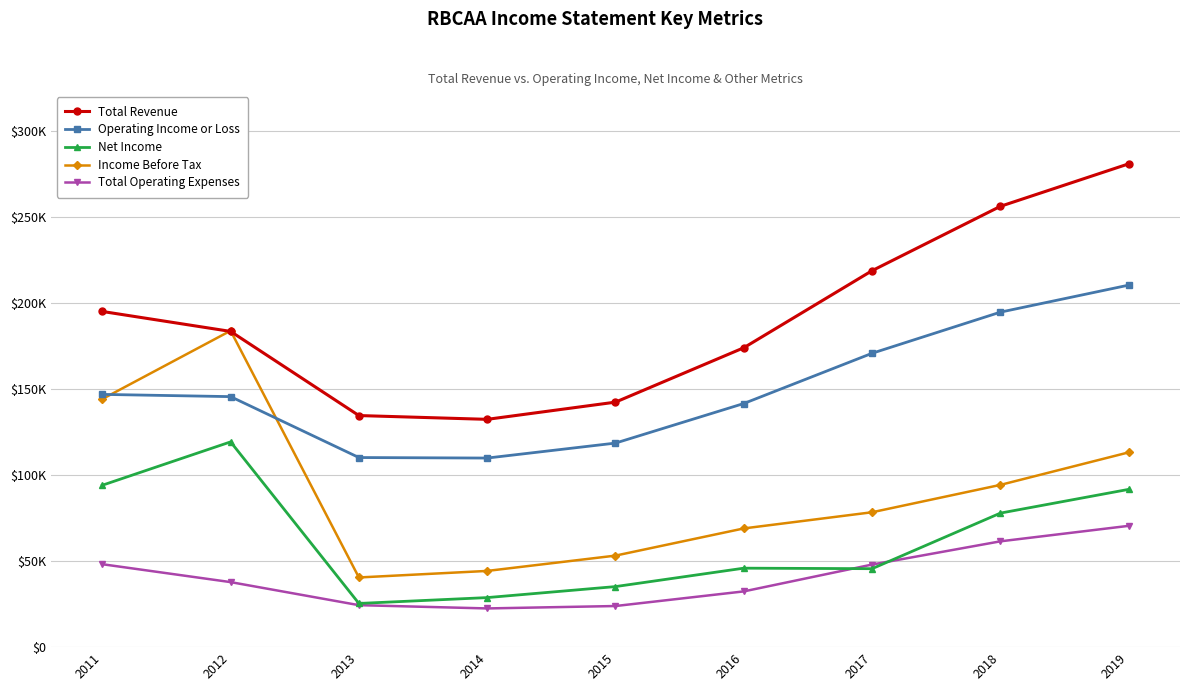

What are all the series names shown in the legend?

Total Revenue, Operating Income or Loss, Net Income, Income Before Tax, Total Operating Expenses